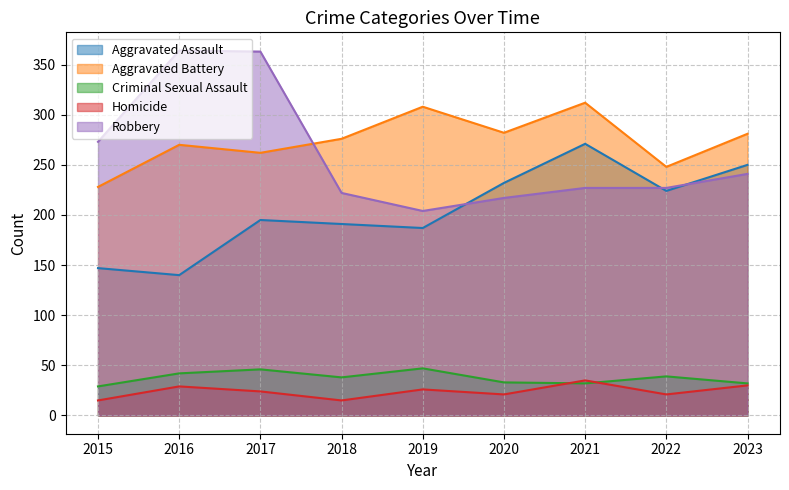

What is the sum of all Homicide values?

216